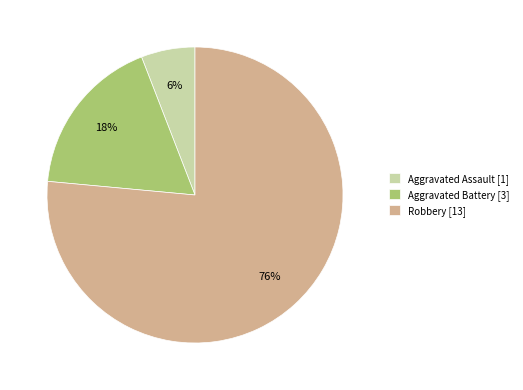

What percentage is the Aggravated Assault slice, to the nearest percent?

6%